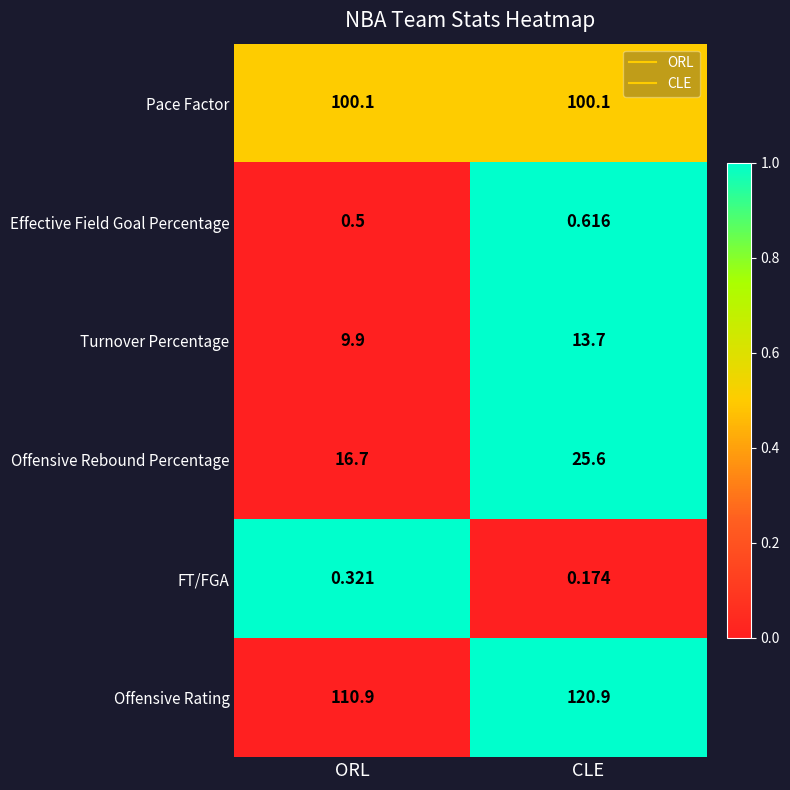

Rank the series by their maximum value, from lowest to highest.

FT/FGA, Effective Field Goal Percentage, Turnover Percentage, Offensive Rebound Percentage, Pace Factor, Offensive Rating